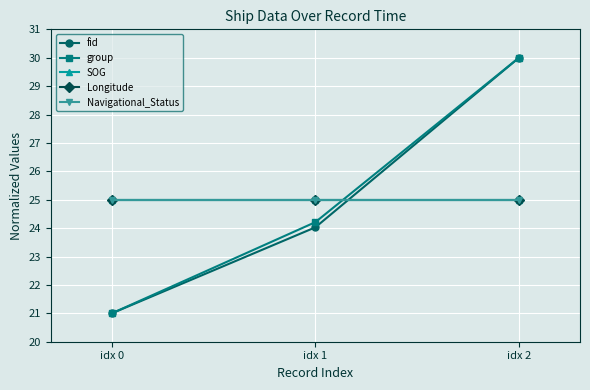

True or false: SOG has a value of 15.2 at idx 1.

False